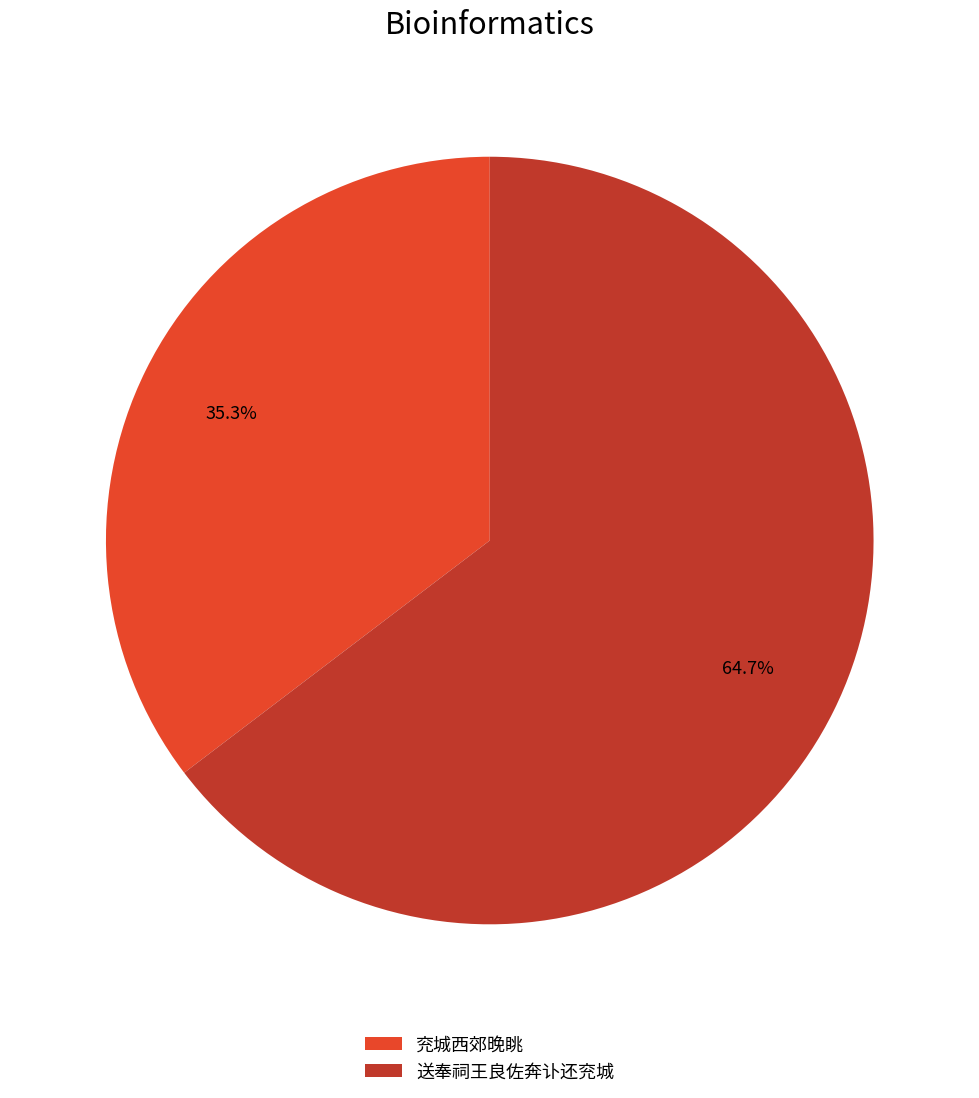

To the nearest percent, what is the difference between the 兖城西郊晚眺 and 送奉祠王良佐奔讣还兖城 slice percentages?

29%